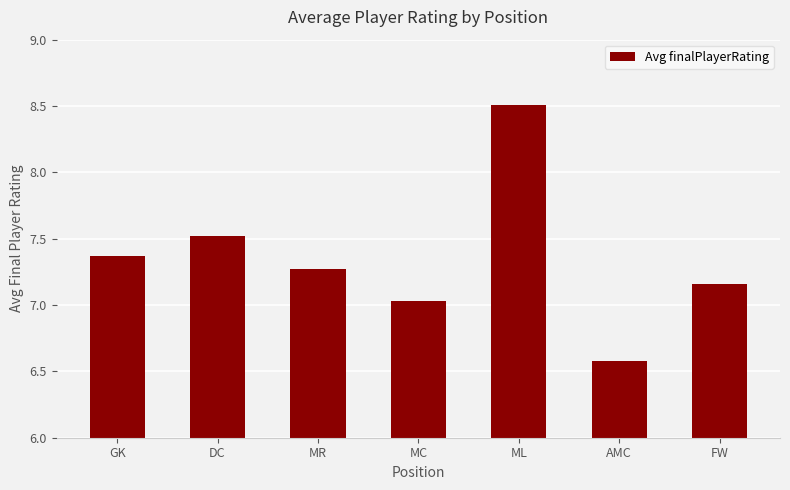

Between GK and AMC, which is larger?

GK